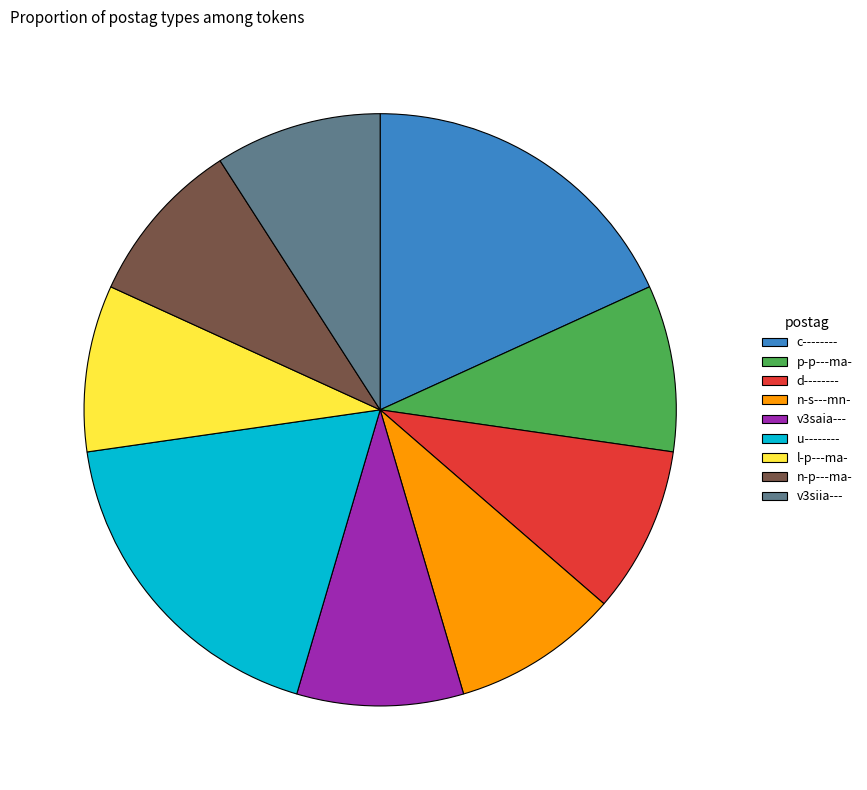

What is the ratio of the value at v3saia--- to the value at u--------?

0.5